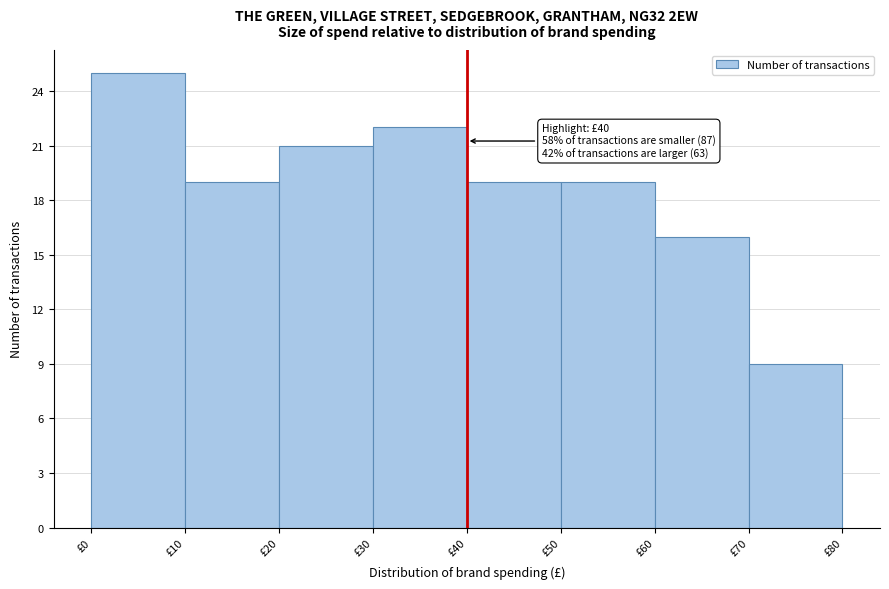

Which range on the x-axis has the tallest bar?

0 to 10